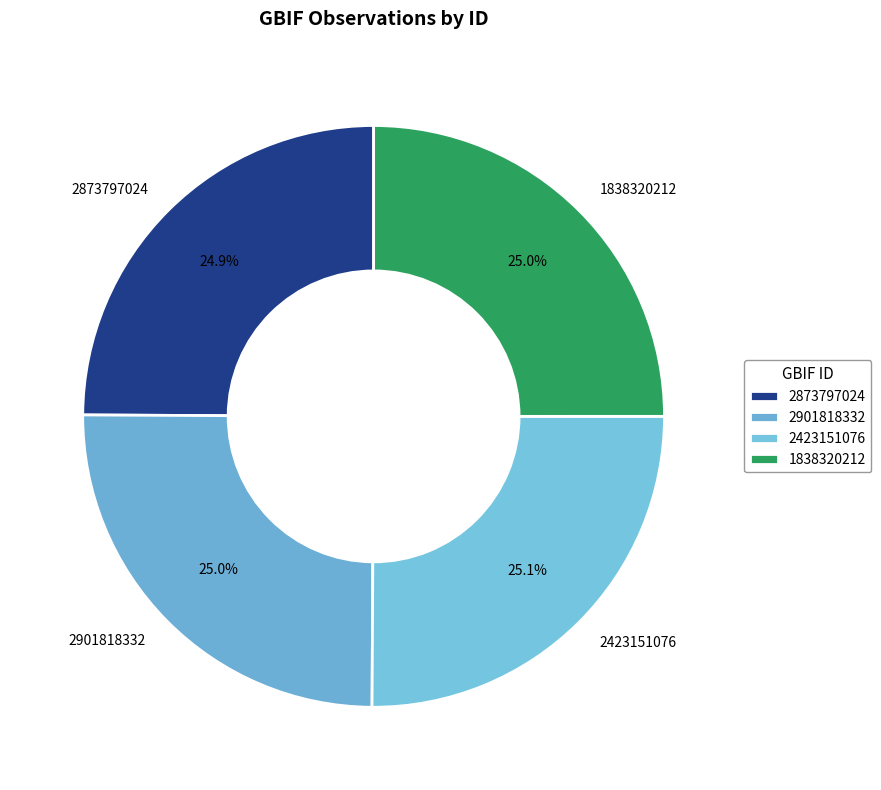

Count the number of slices in the pie.

4